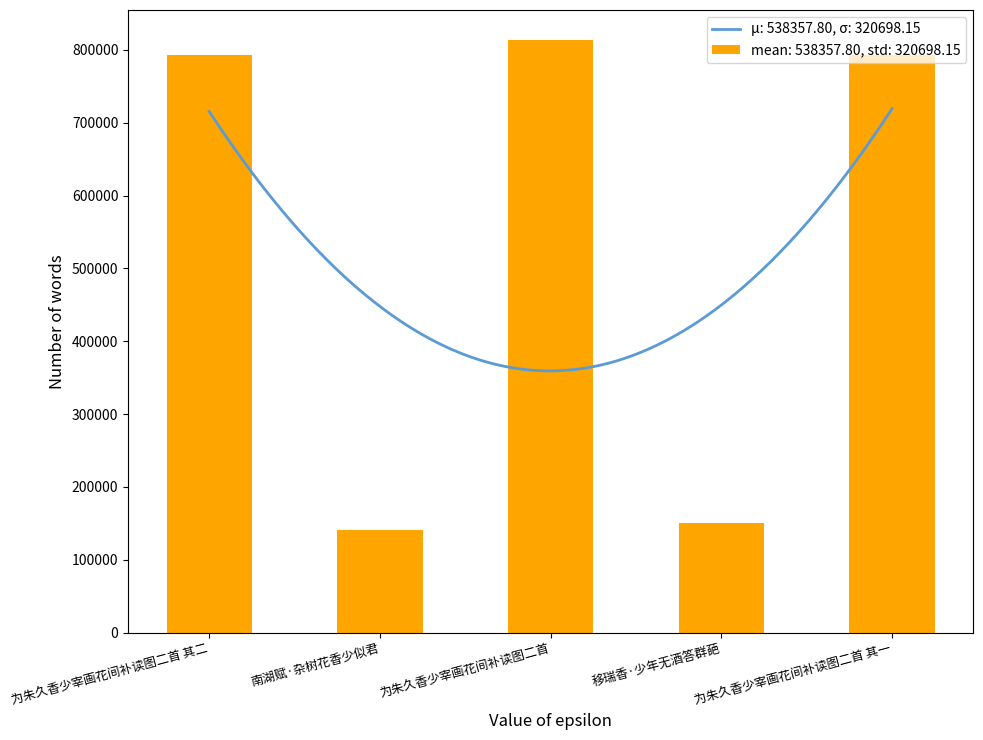

Reading left to right, what are all the values shown in this chart?

为朱久香少宰画花间补读图二首 其二=793177	南湖赋·杂树花香少似君=140582	为朱久香少宰画花间补读图二首=814006	移瑞香·少年无酒答群葩=150848	为朱久香少宰画花间补读图二首 其一=793176